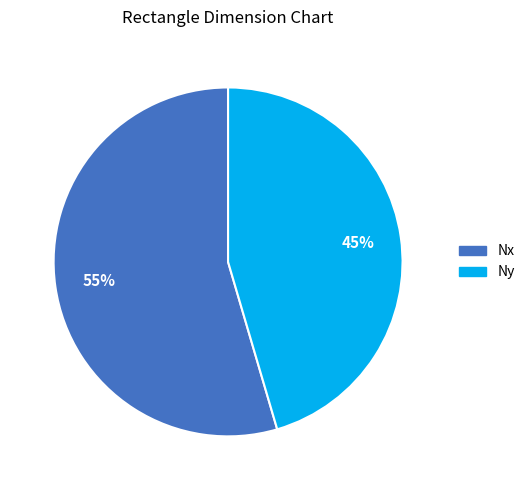

True or false: Ny accounts for 45% of the total.

True